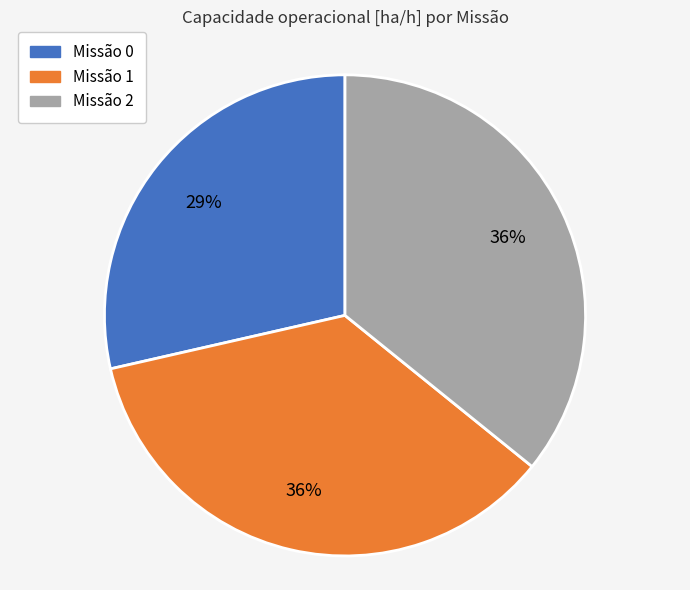

How many slices are in this pie chart?

3